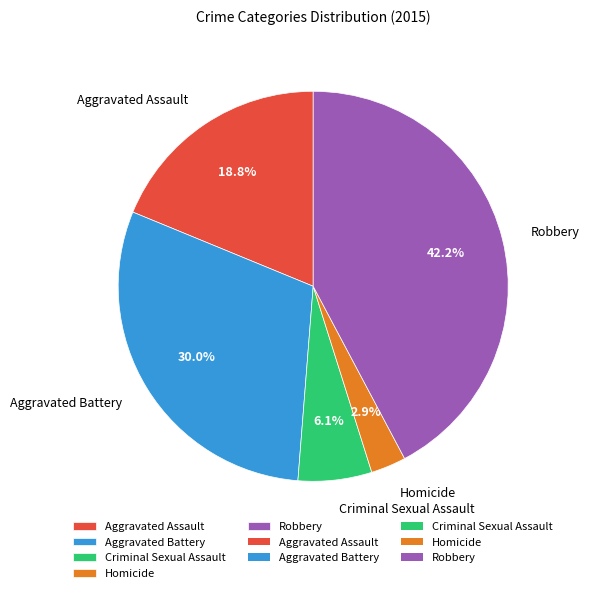

What is the ratio of the value at Robbery to the value at Aggravated Assault?

2.2